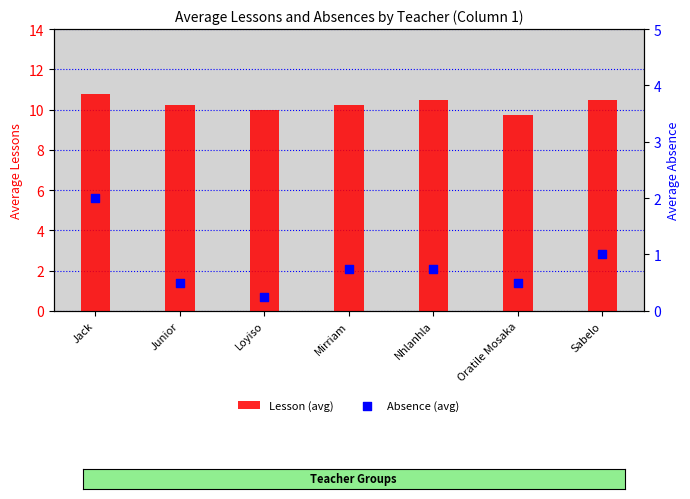

What are all the series names shown in the legend?

Lesson (avg), Absence (avg)